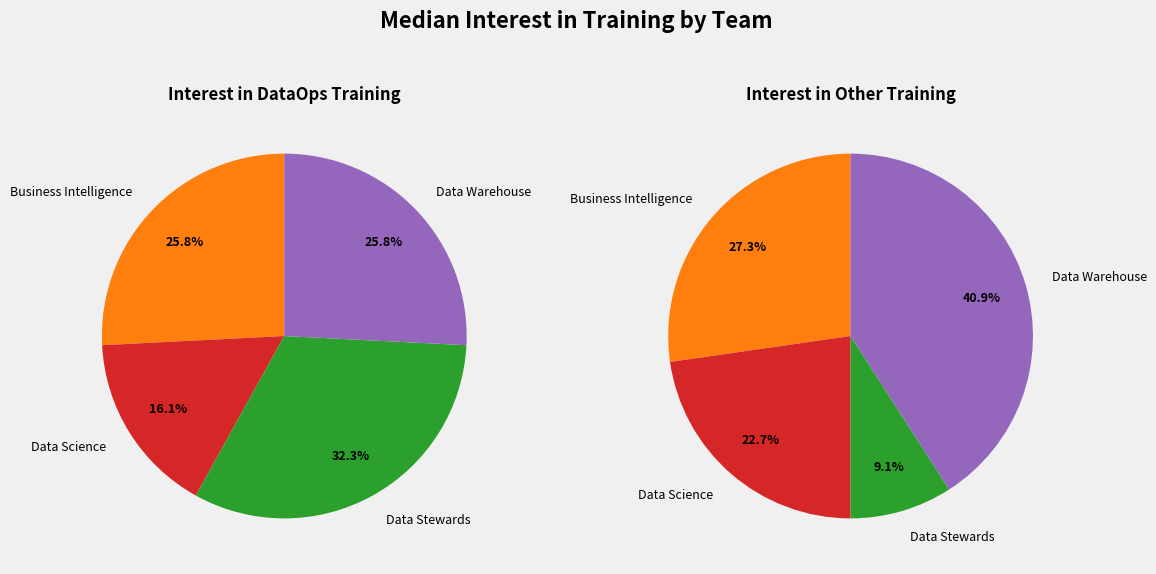

To the nearest percent, what portion does Business Intelligence represent?

26%